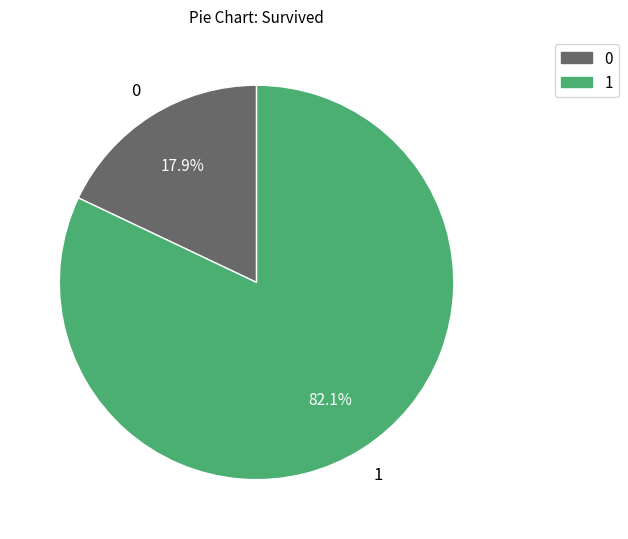

How many slices are in this pie chart?

2